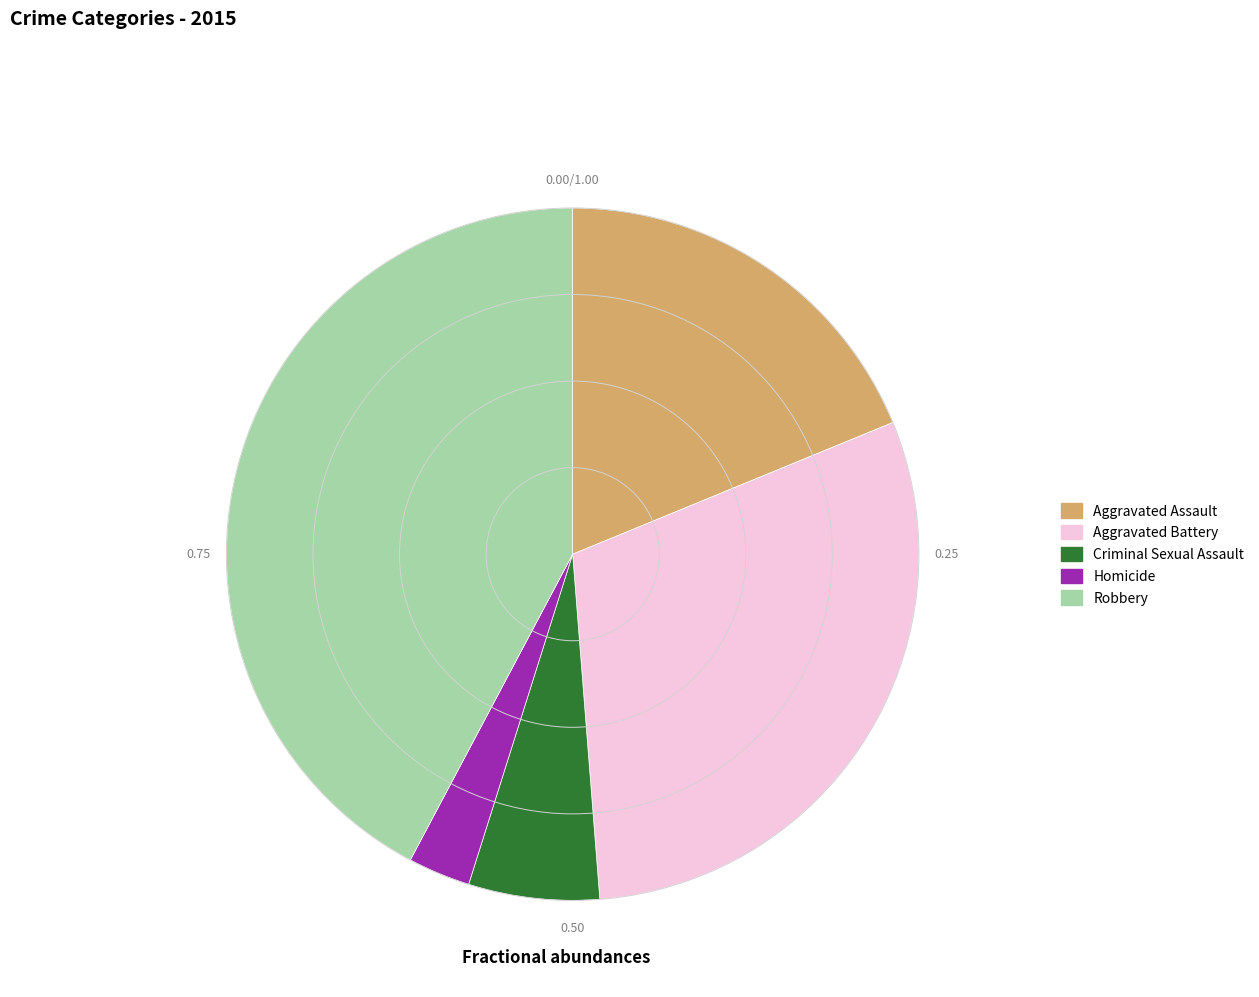

Is the sum of Robbery and Criminal Sexual Assault greater than half?

No